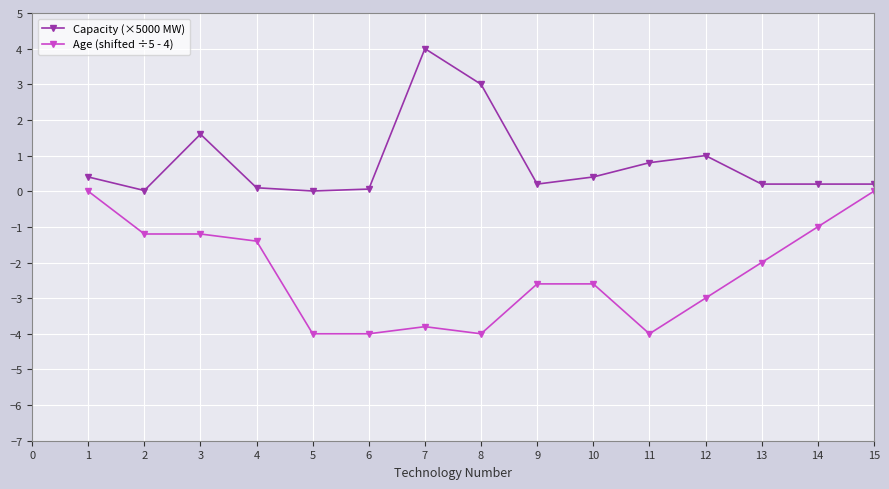

Which series changed the most between 3 and 8?

Age (shifted ÷5 - 4)